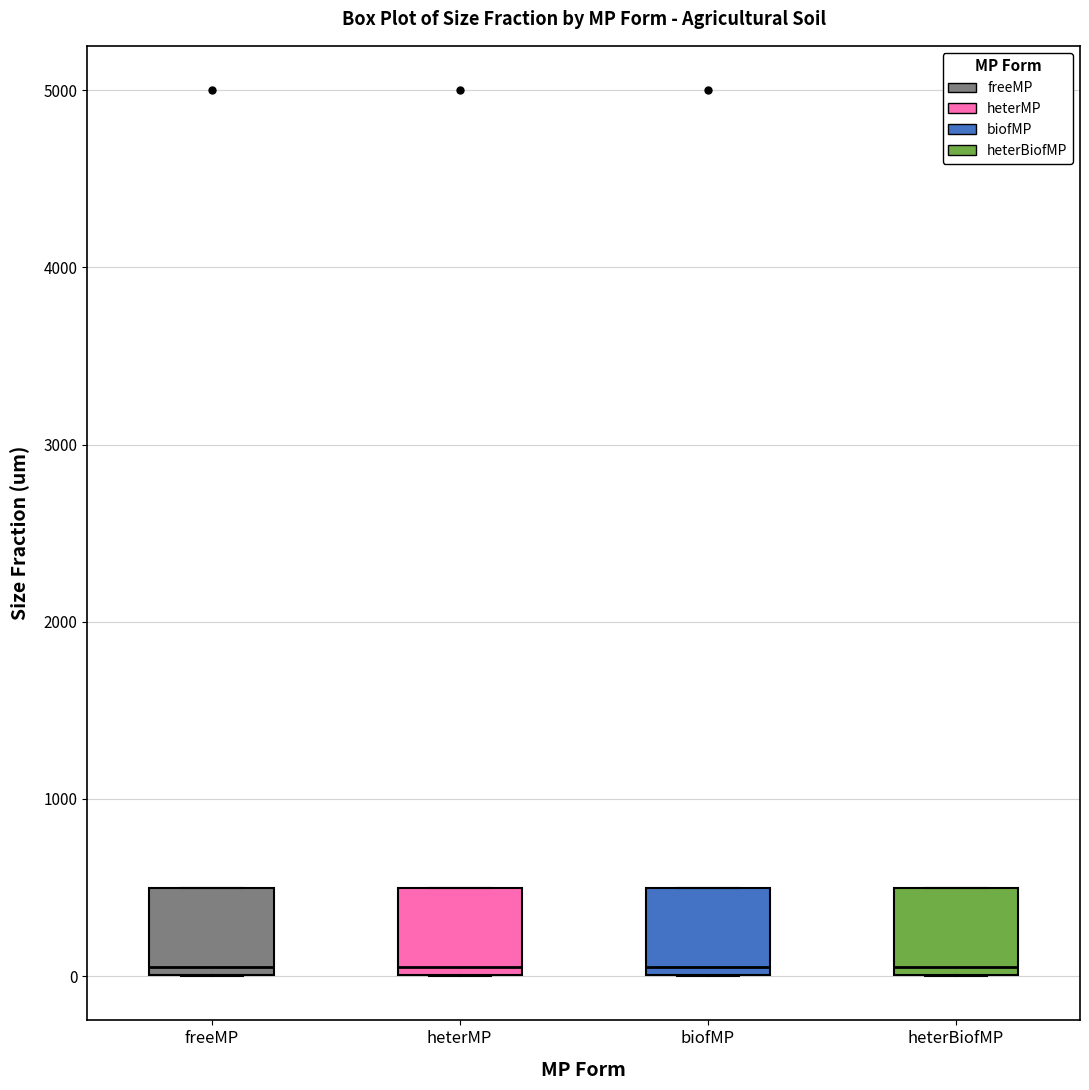

Reading left to right, read every box against the y-axis: the position of its median line, the range the box covers, and the ends of its whiskers. The values are not printed on the chart, so give them approximately, as read against the axis.

freeMP: median 100, box 0 to 500, whiskers 0 to 500
heterMP: median 100, box 0 to 500, whiskers 0 to 500
biofMP: median 100, box 0 to 500, whiskers 0 to 500
heterBiofMP: median 100, box 0 to 500, whiskers 0 to 500